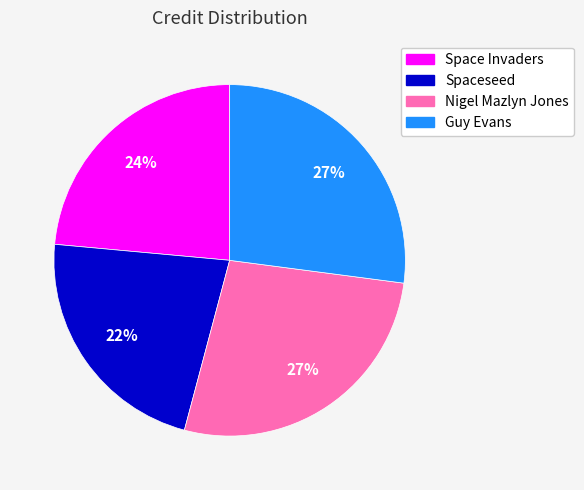

Does Guy Evans represent more than half of the total?

No